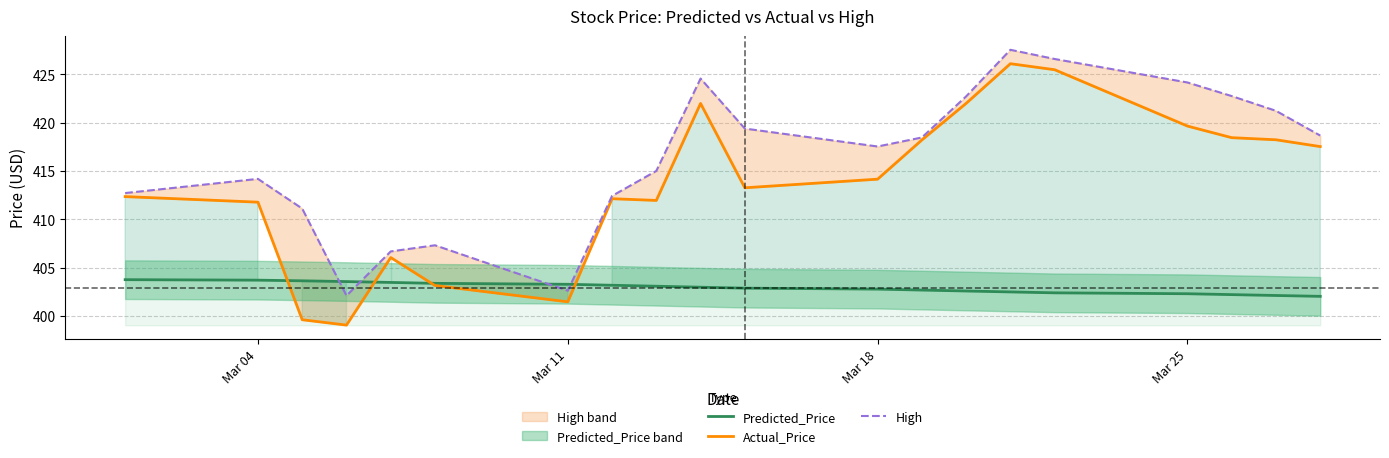

What is the label of the 18th point from the right?

Mar 18